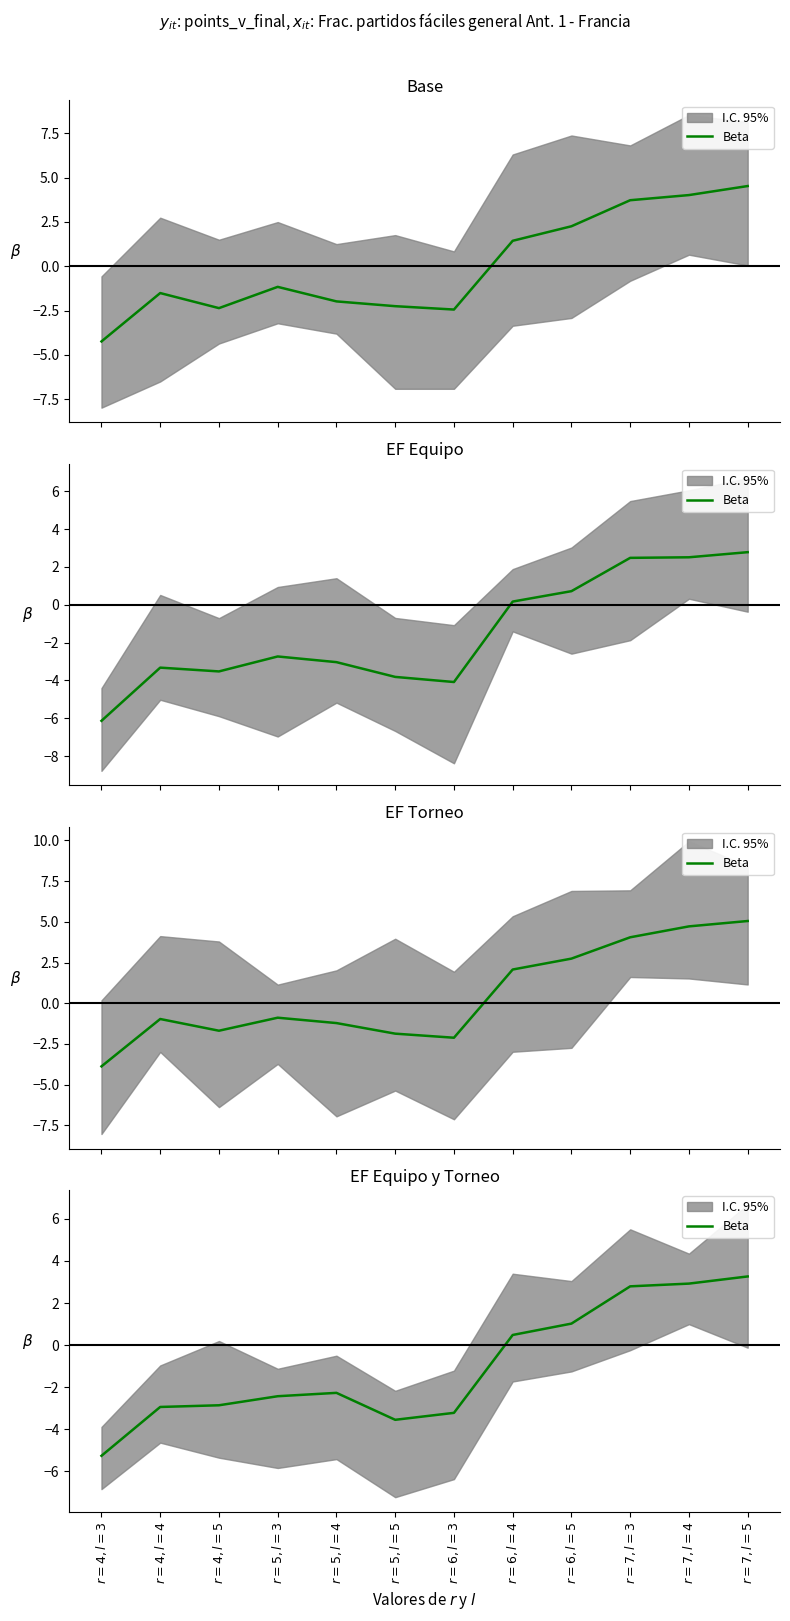

Between $r=7, l=3$ and $r=6, l=4$, which is larger?

$r=7, l=3$